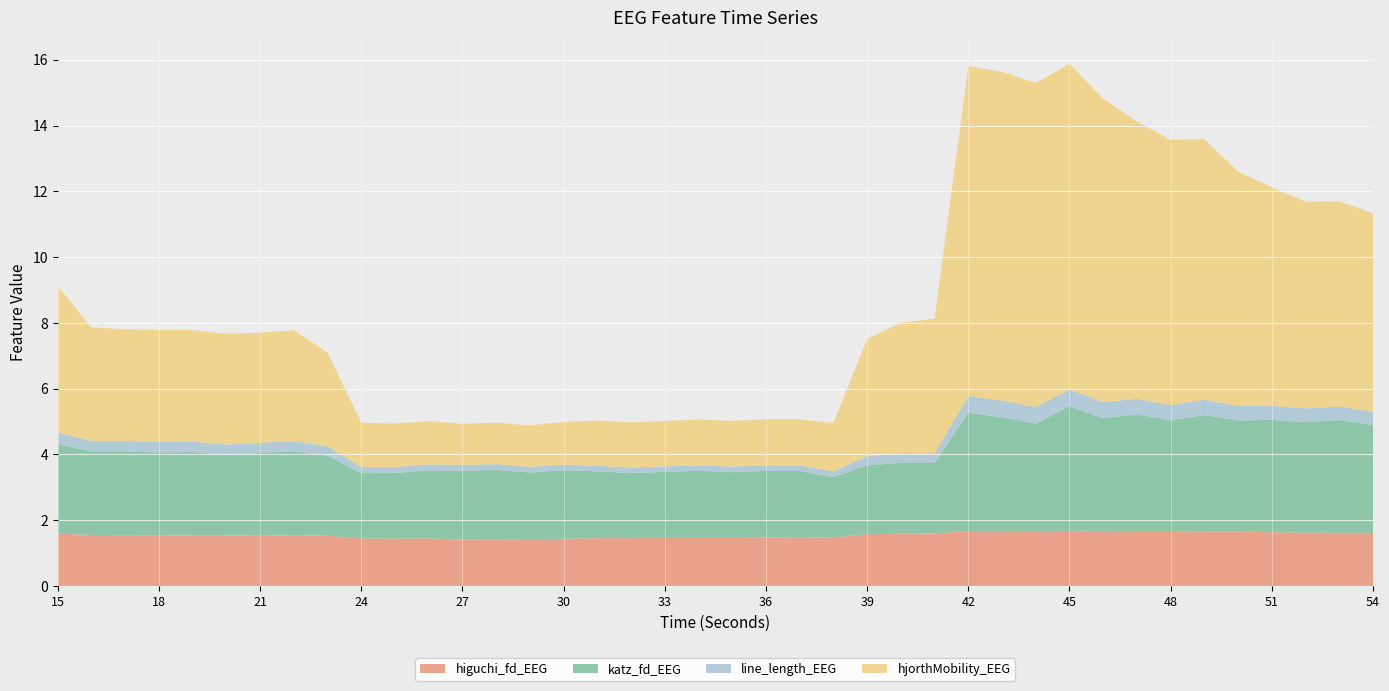

What is the minimum value for higuchi_fd_EEG?

1.4